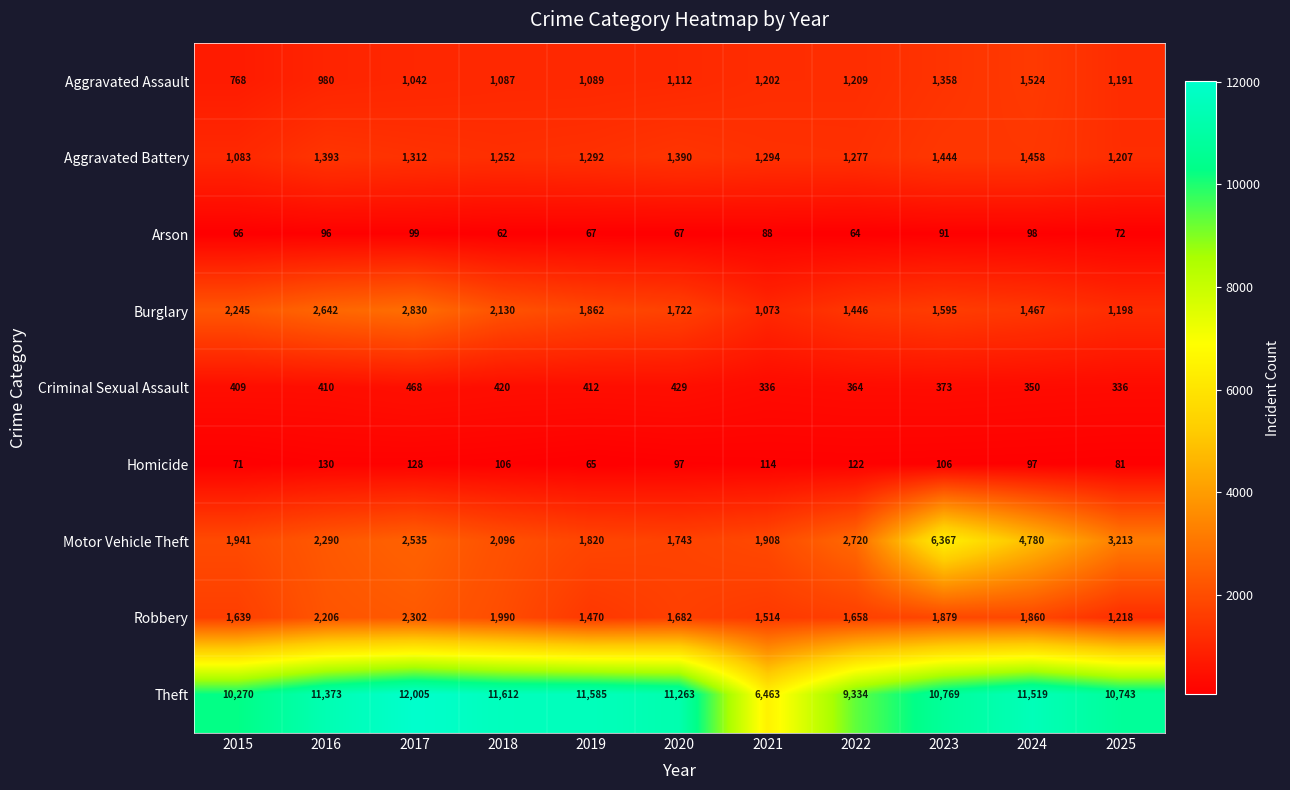

Which series has the largest total across all categories?

Theft